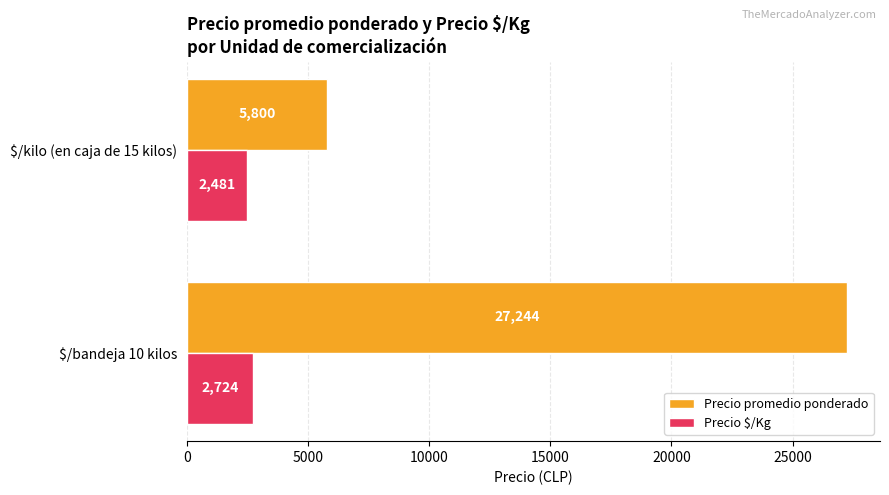

The Precio promedio ponderado series shows 7699.8 at $/kilo (en caja de 15 kilos). True or false?

False